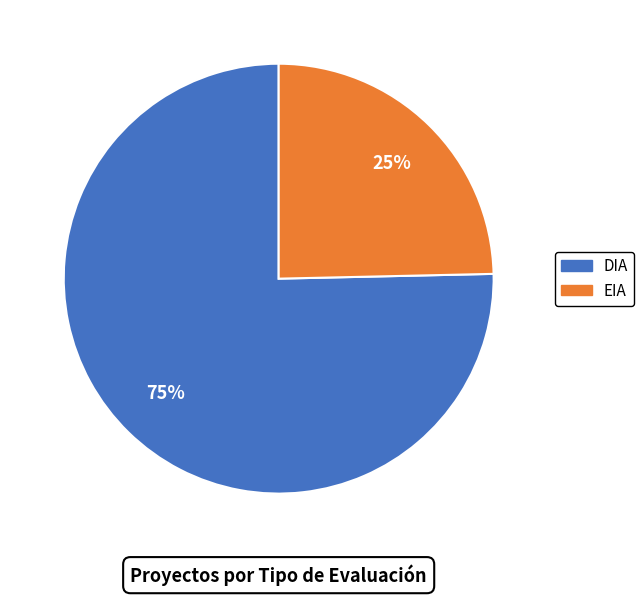

How many slices are in this pie chart?

2